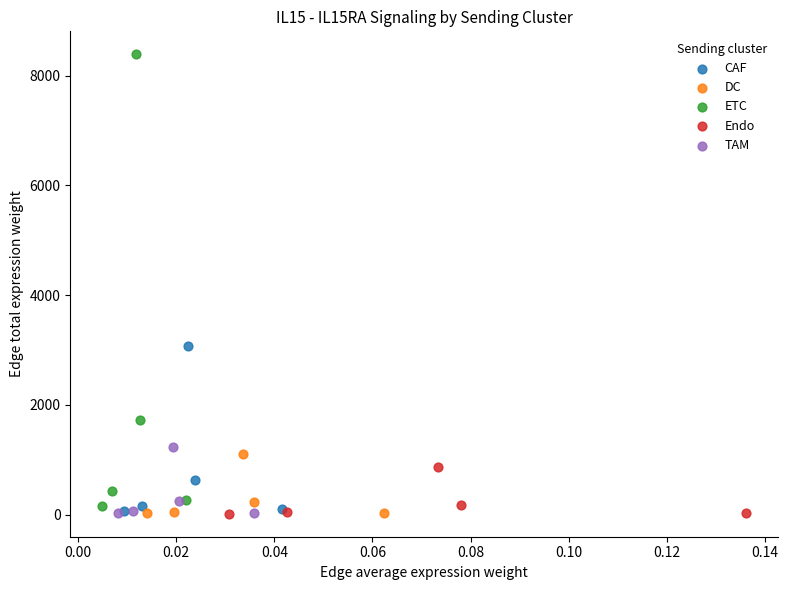

Which series contains the highest Y value?

ETC